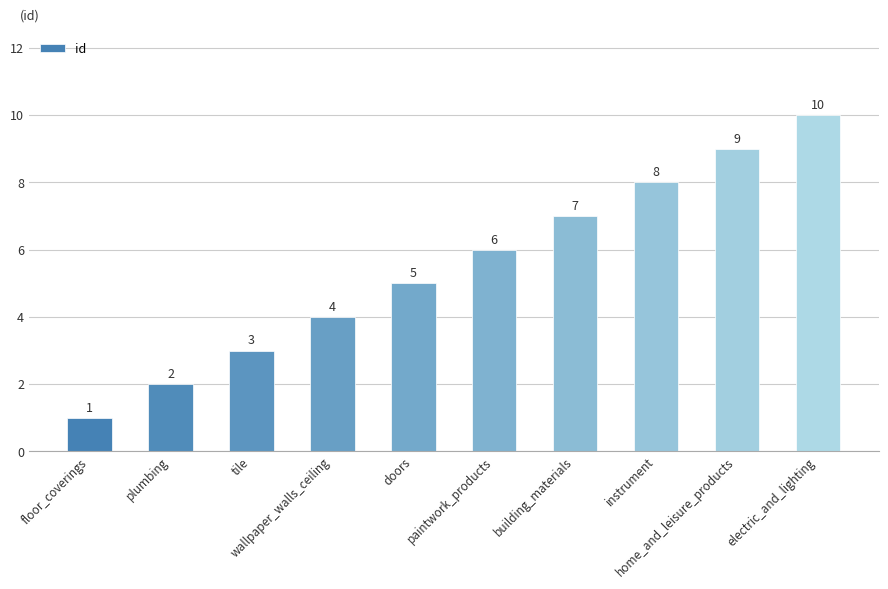

Between floor_coverings and doors, which is larger?

doors